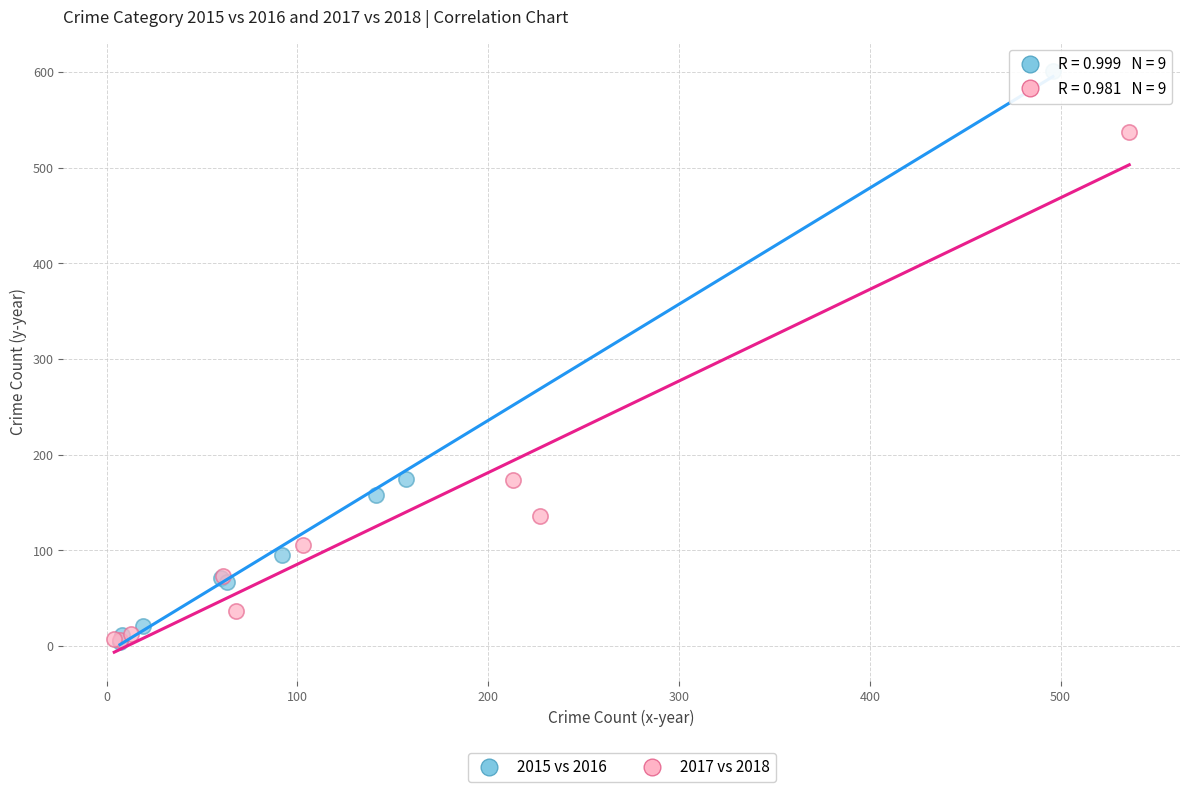

Which series reaches the maximum Y coordinate?

2015 vs 2016